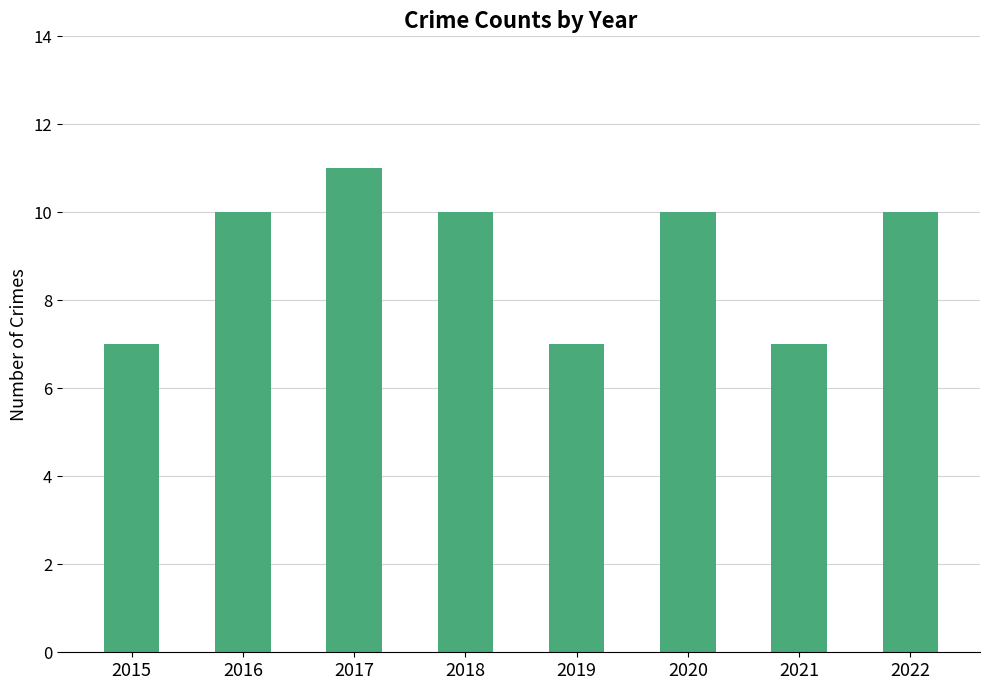

What is the ratio of the value at 2019 to the value at 2018?

0.7